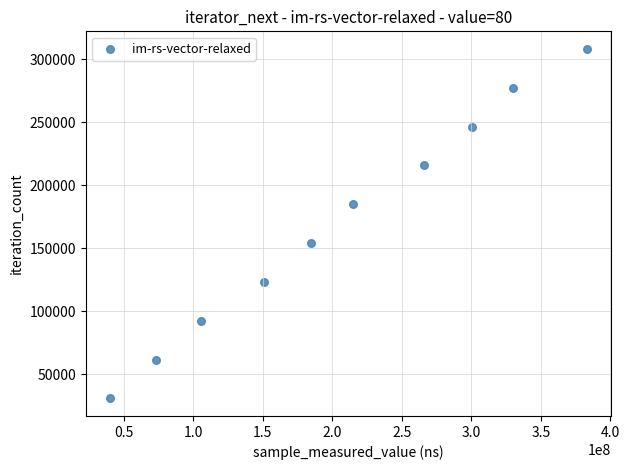

What is the range of Y values (max minus min)?

277596